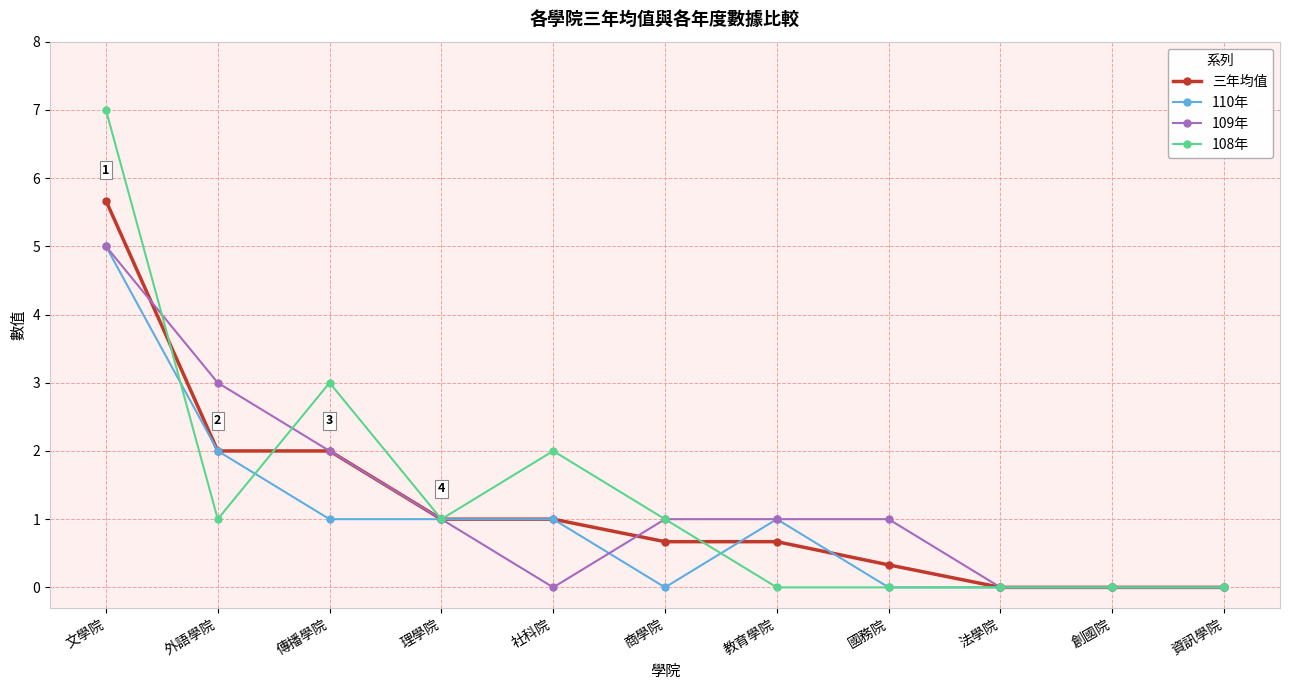

Rank the series by their average value, from lowest to highest.

110年, 三年均值, 109年, 108年